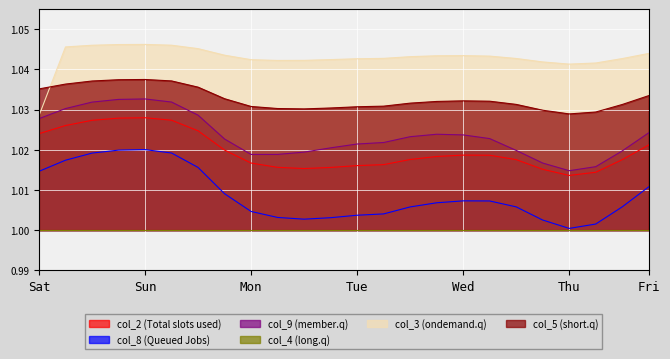

True or false: col_9 and col_2 intersect in this chart.

False